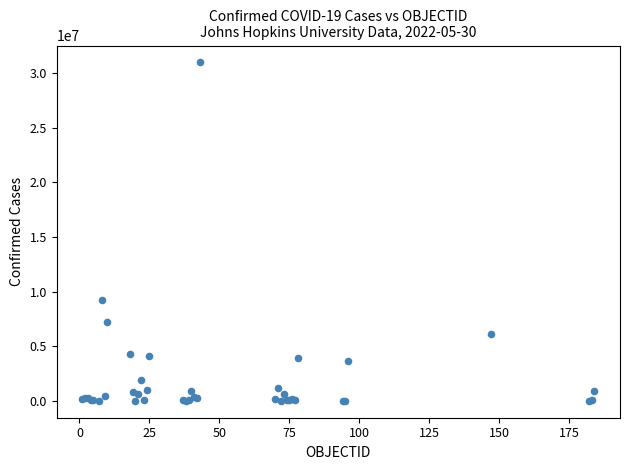

What Y value in the scatter plot is closest to 15480498?

9230573